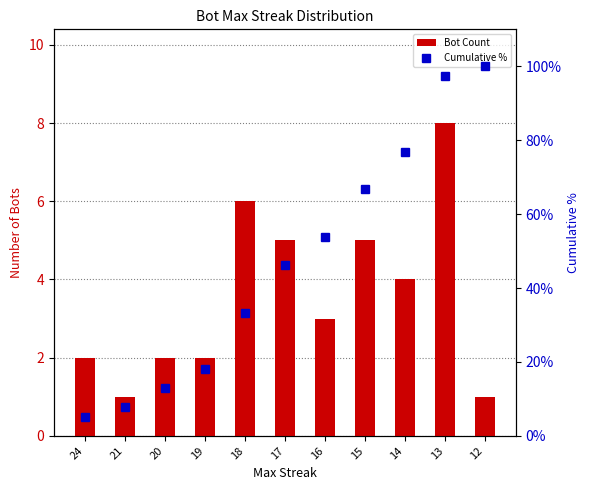

At how many categories does at least one series exceed 7?

10